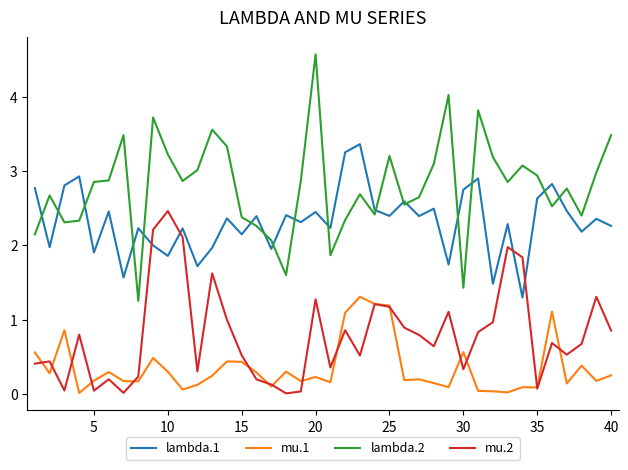

Which series has the largest total across all categories?

lambda.2